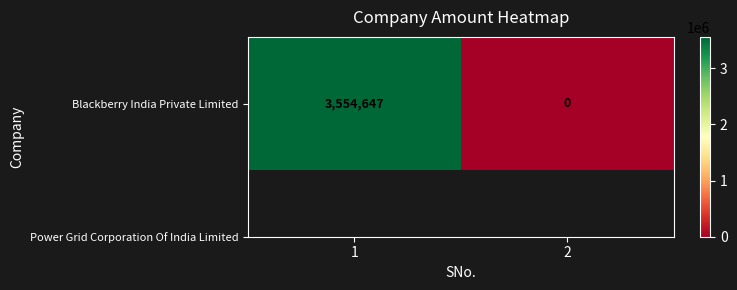

At which category does the chart reach its peak across all series?

1